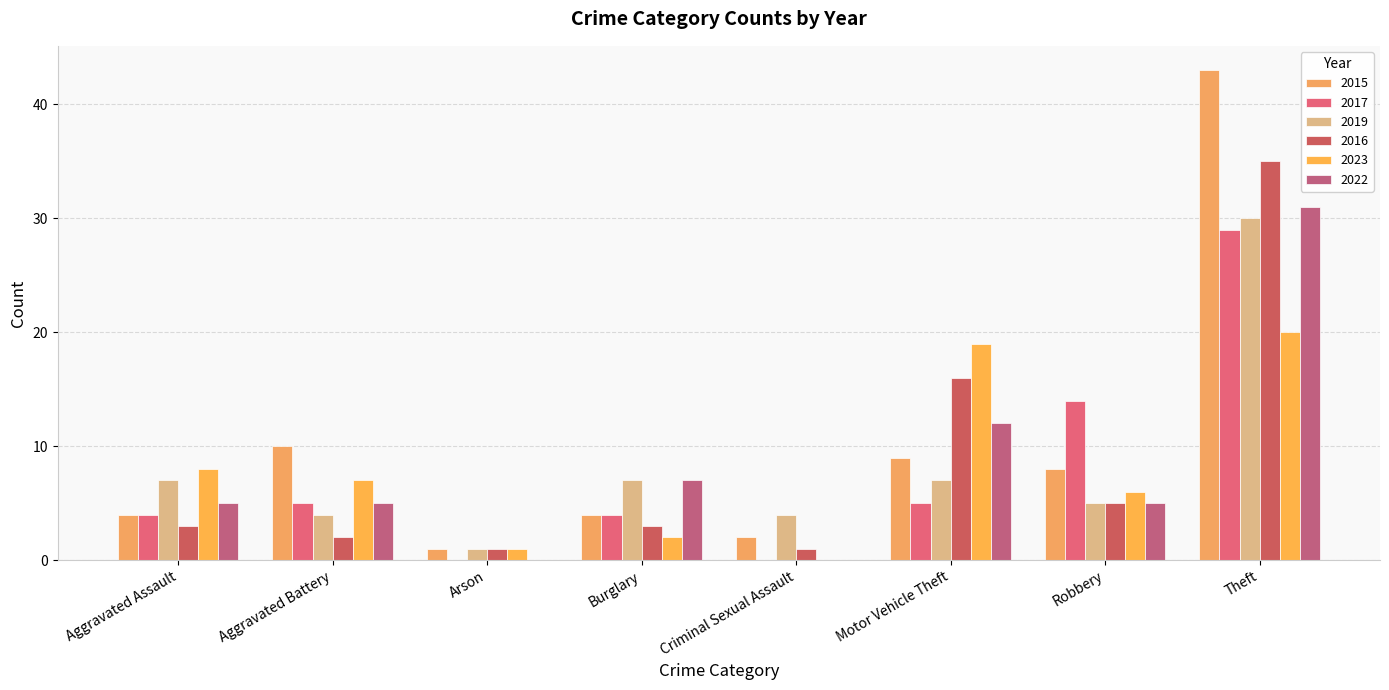

Is the value of 2016 at Robbery greater than the value of 2015 at Theft?

No